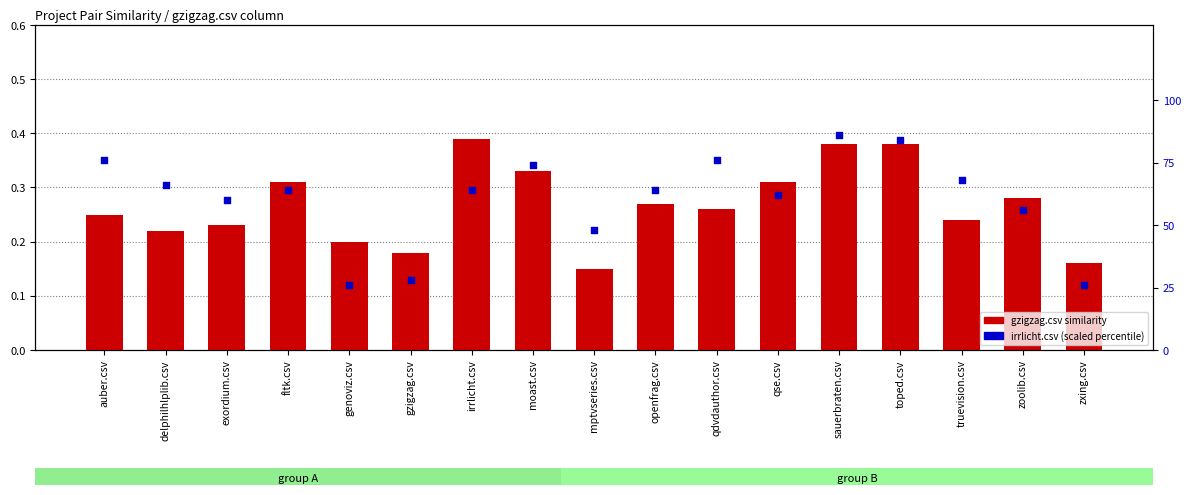

Is the value of irrlicht.csv (scaled) at moast.csv greater than the value of gzigzag.csv similarity at qdvdauthor.csv?

Yes